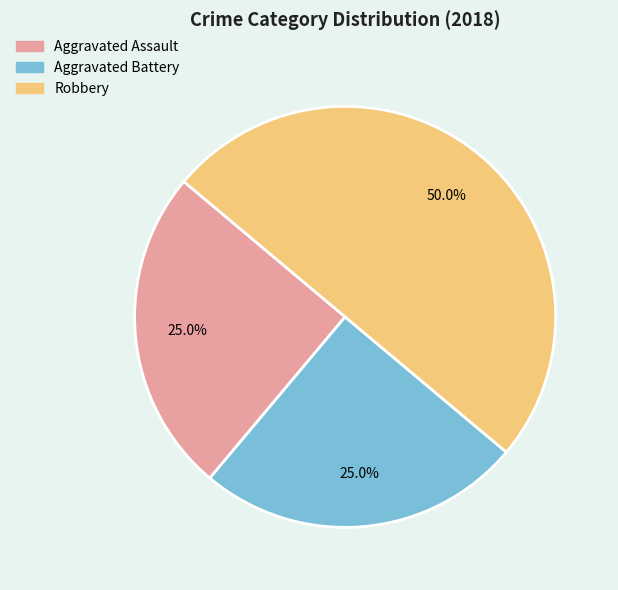

How many segments does this pie chart have?

3